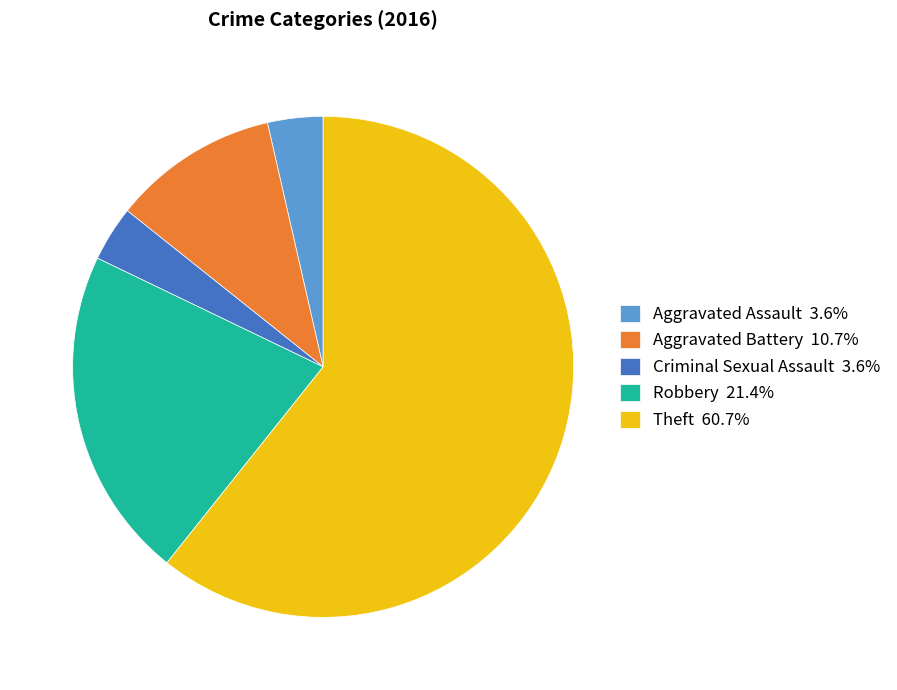

What is the ratio of the value at Theft 60.7% to the value at Aggravated Assault 3.6%?

17.0